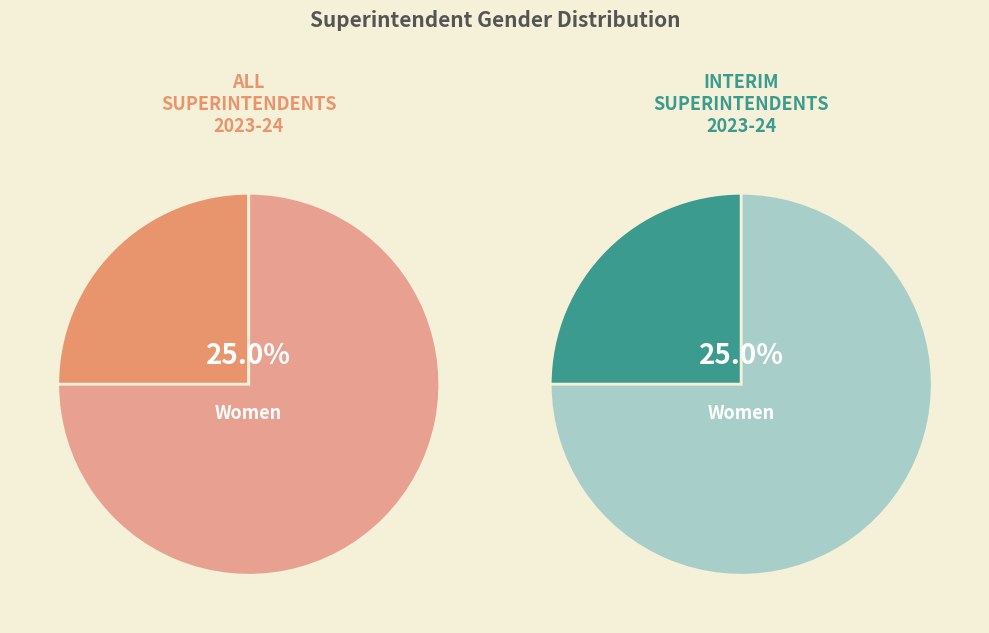

How many slices are in this pie chart?

4